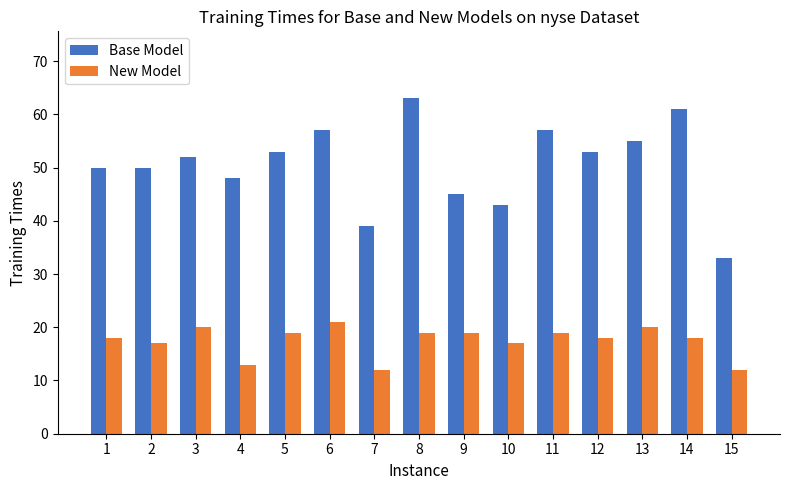

Is it true that New Model equals 20 at 13?

True